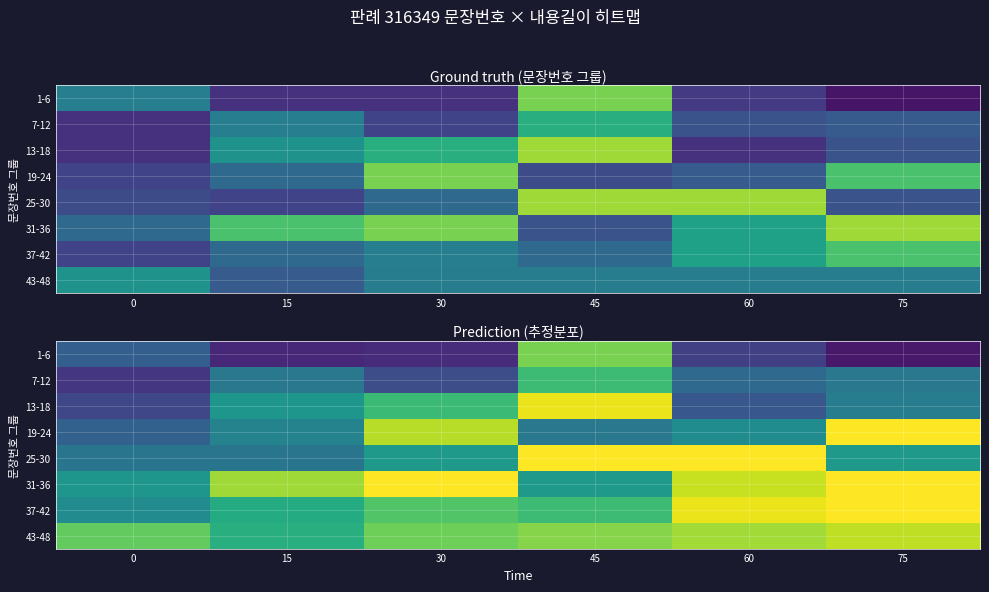

Count the number of categories in the chart.

6